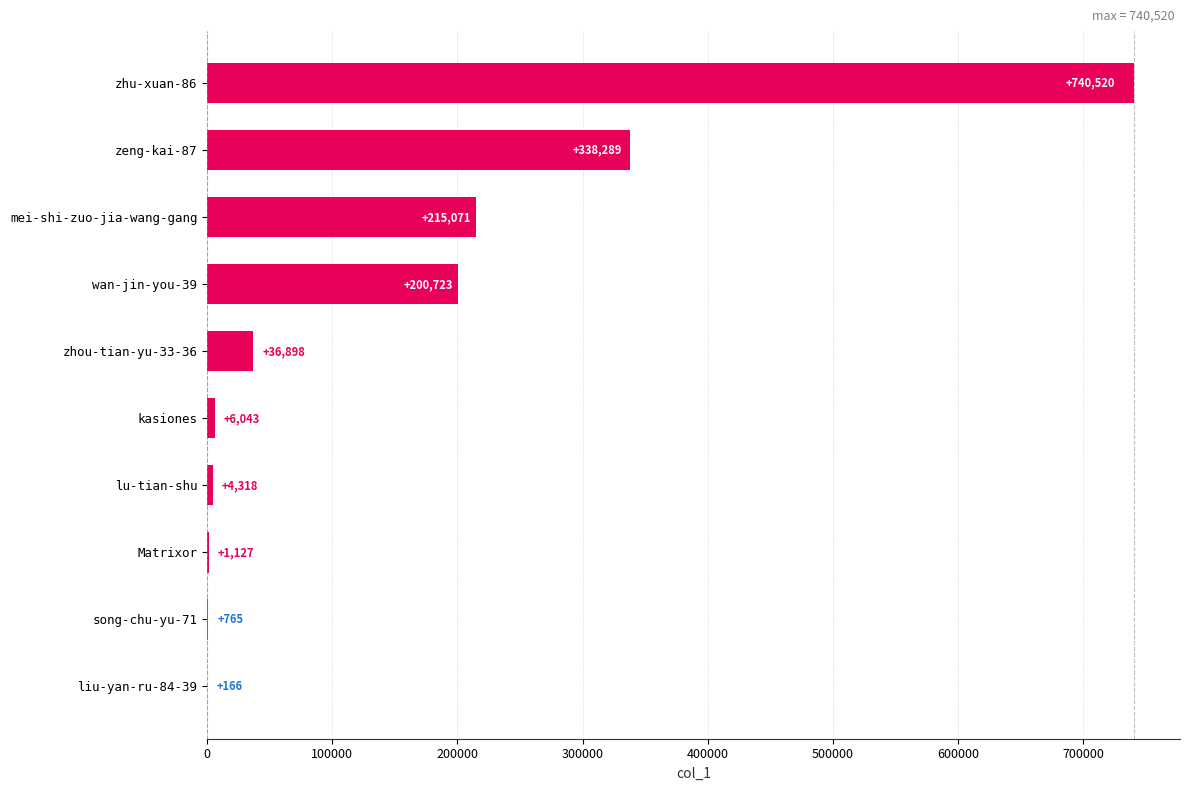

The chart shows a value of 36898 at zhou-tian-yu-33-36. True or false?

True